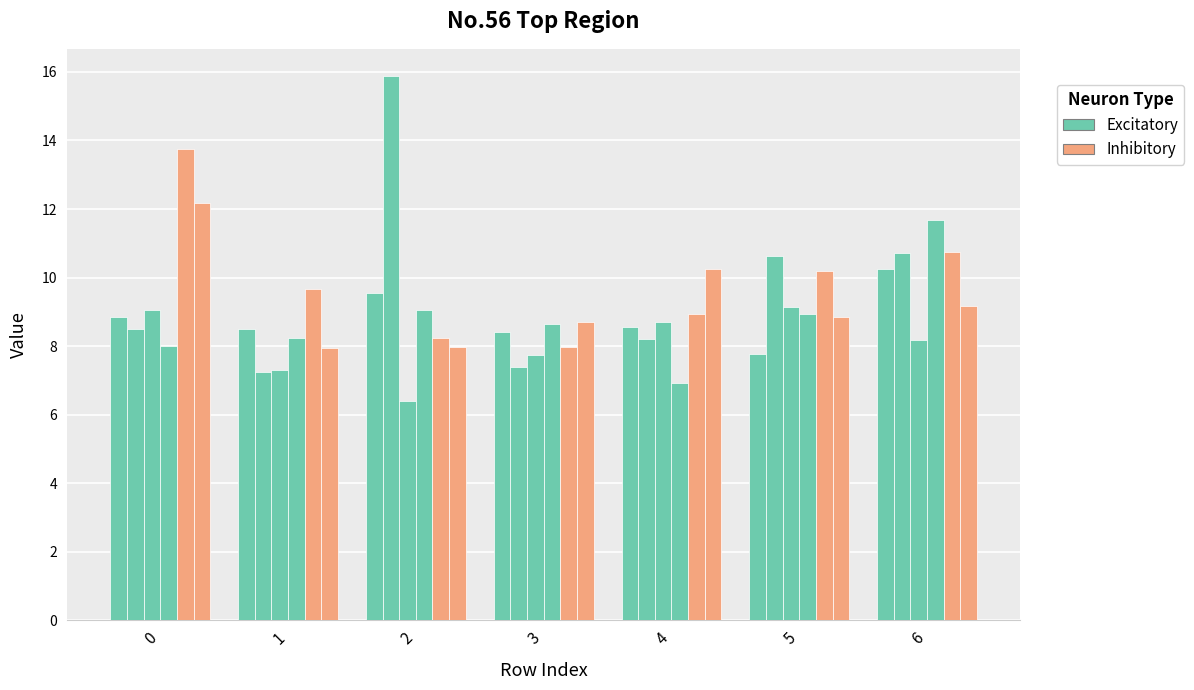

Does the chart contain any negative values?

No